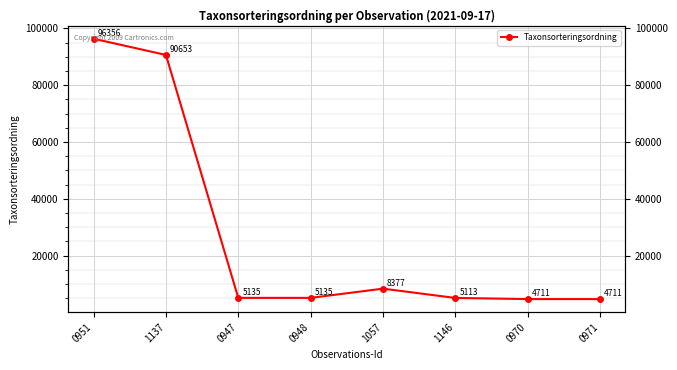

The value at 1057 is 8377. True or false?

True